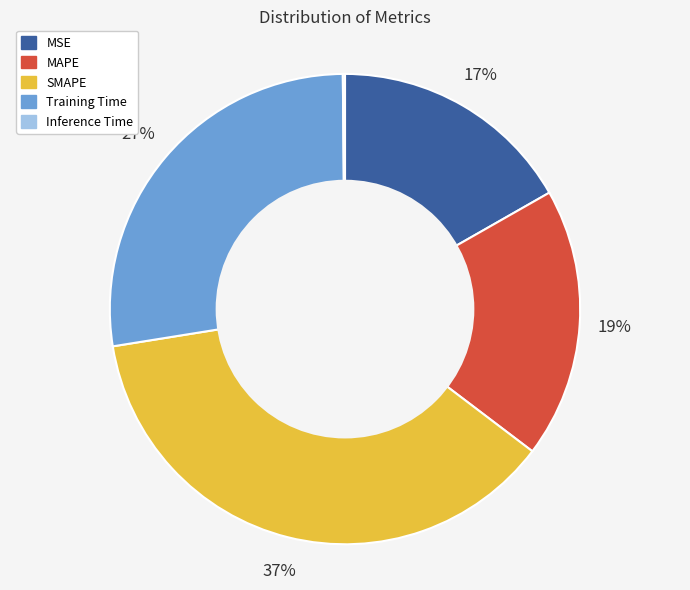

Which category has the biggest portion of the pie?

SMAPE